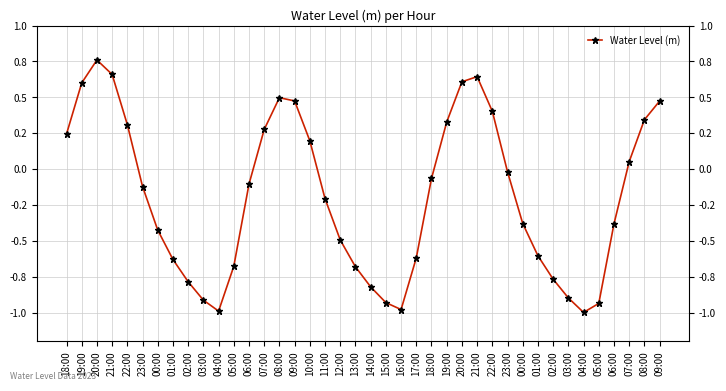

Does the chart have visible grid lines?

Yes